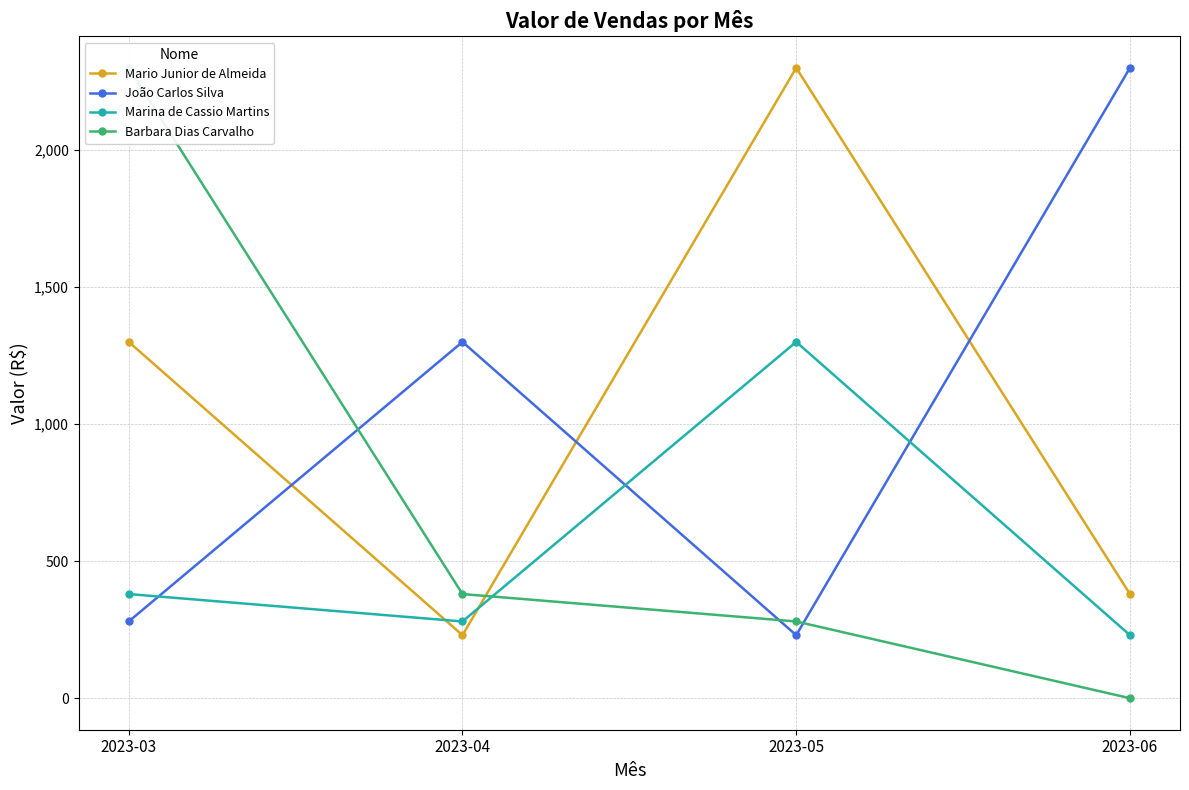

How many interior local peaks does the João Carlos Silva series have?

1